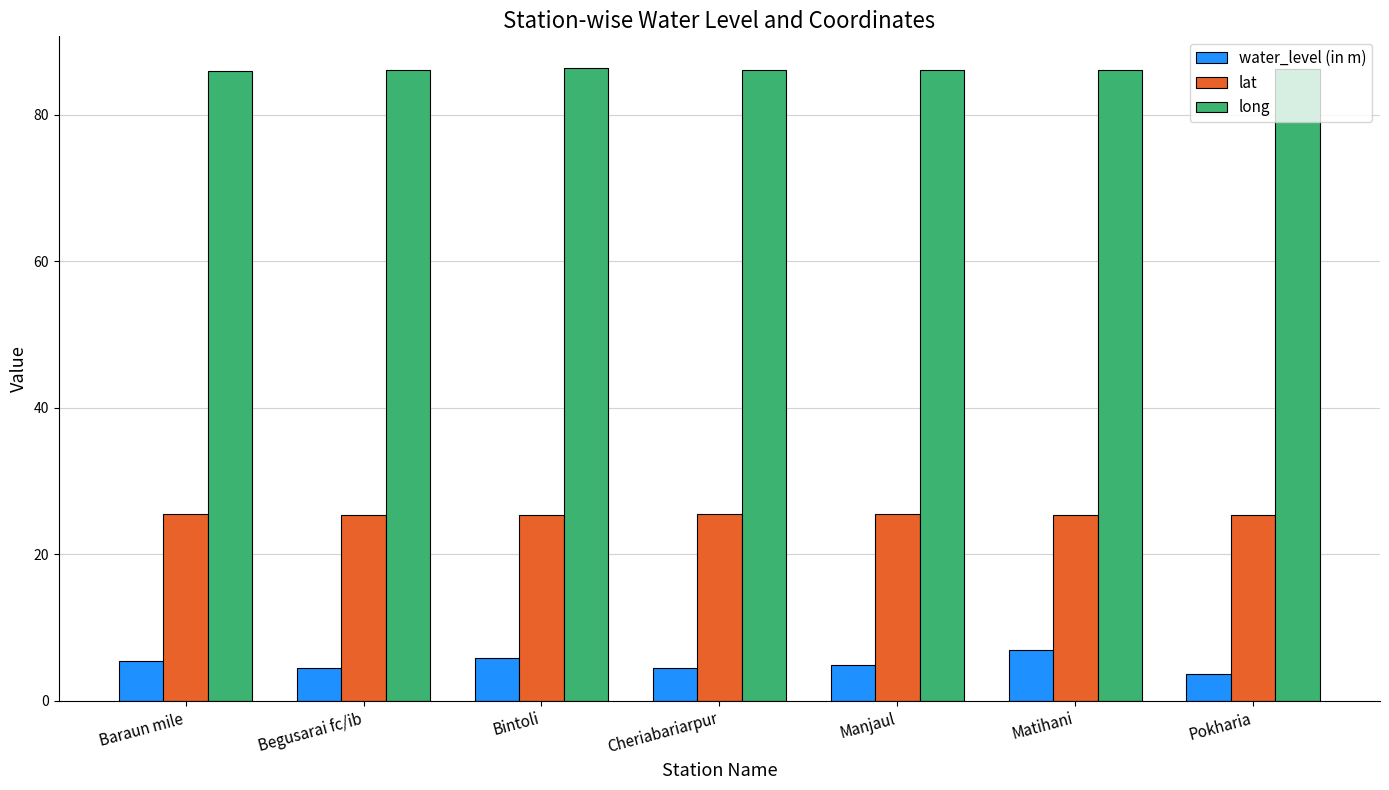

Where does the water_level (in m) series first go above 4?

Baraun mile